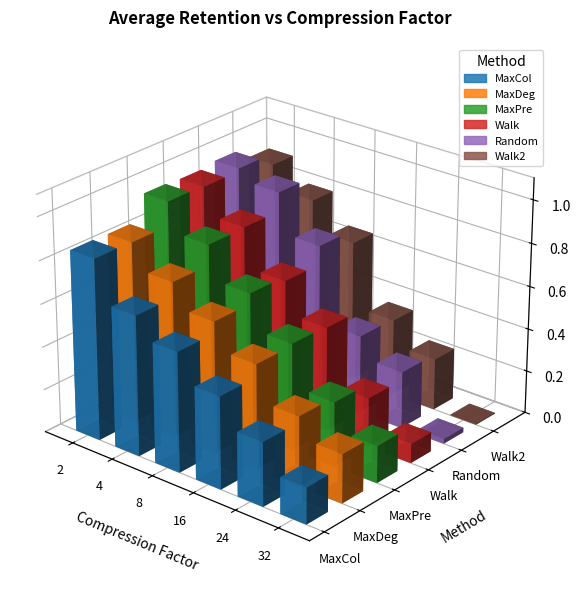

Between 24 and 32, which series saw the biggest shift?

Random